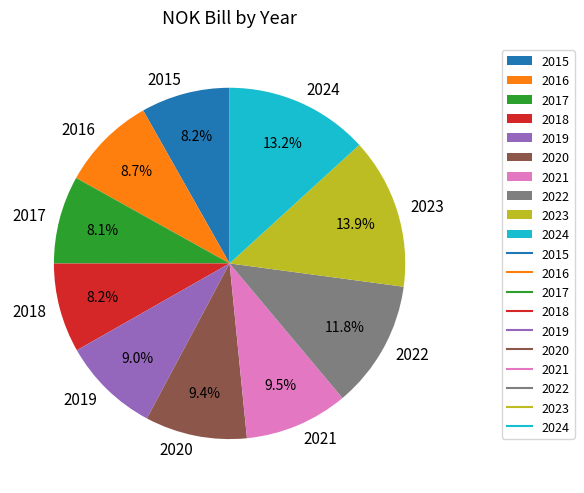

To the nearest percent, what percentage of the pie is 2022?

12%